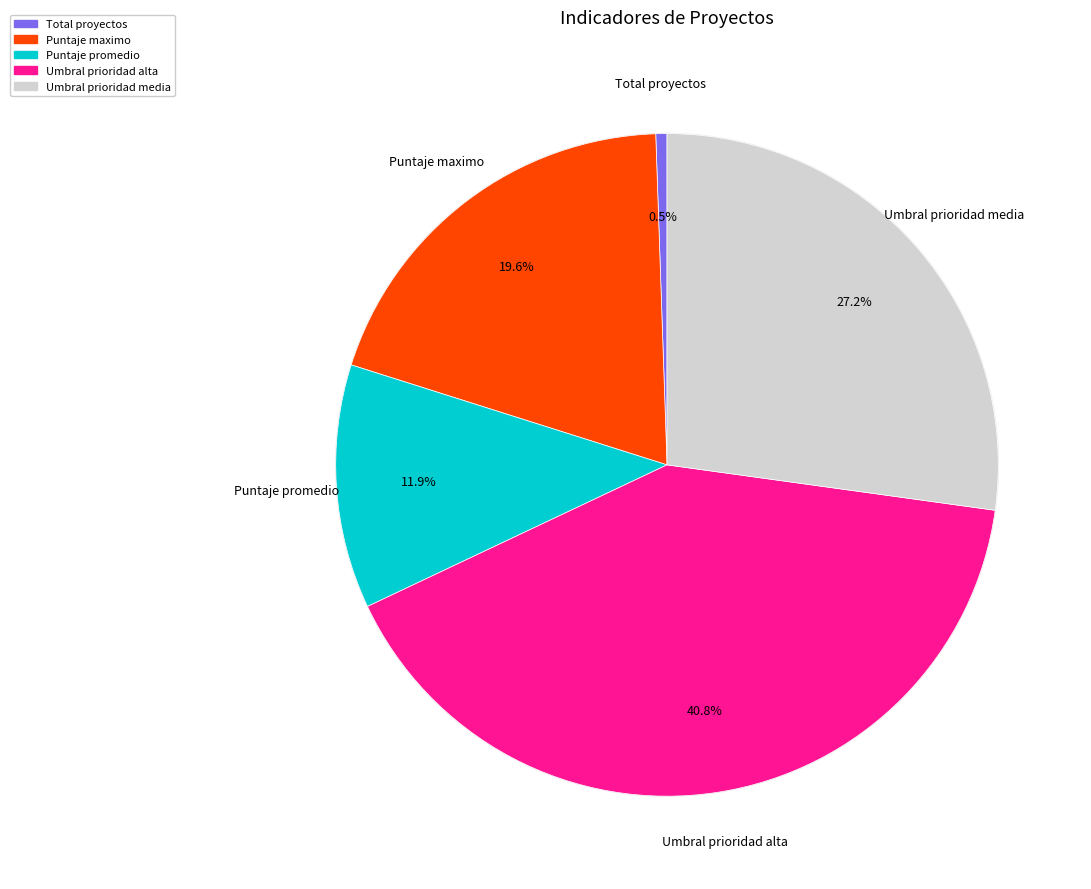

Is it true that Puntaje maximo is 20% of the pie?

True